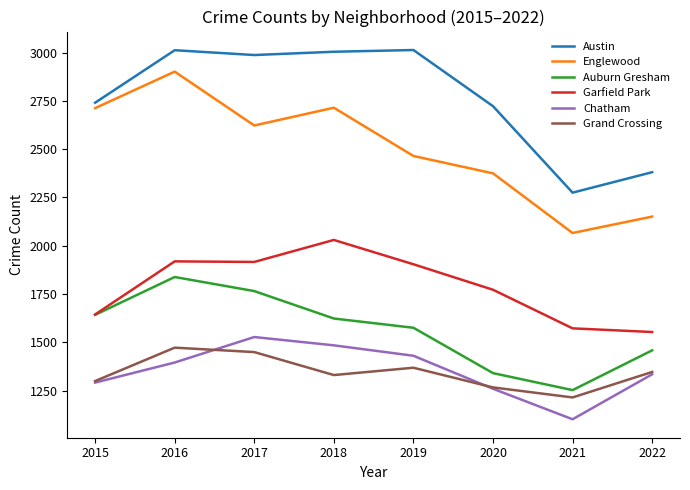

The Garfield Park series shows 1553 at 2022. True or false?

True